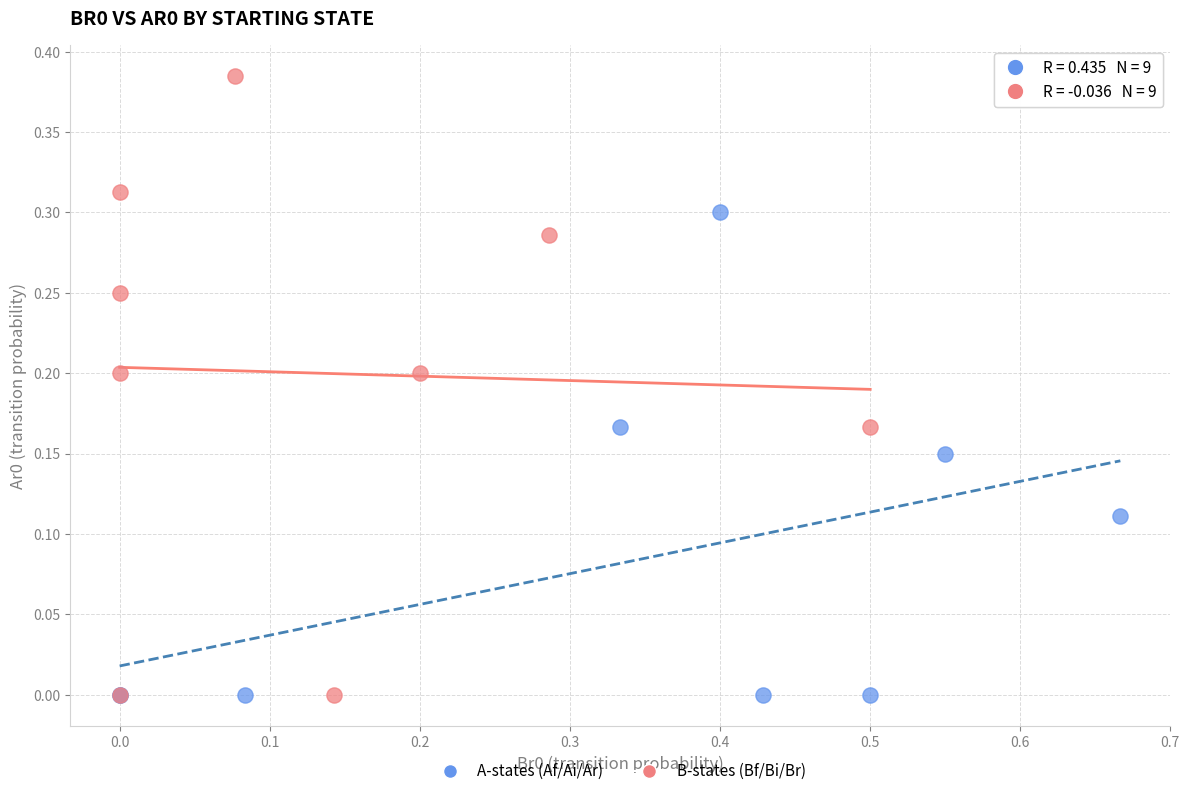

Which series contains the highest Y value?

B-states (Bf/Bi/Br)